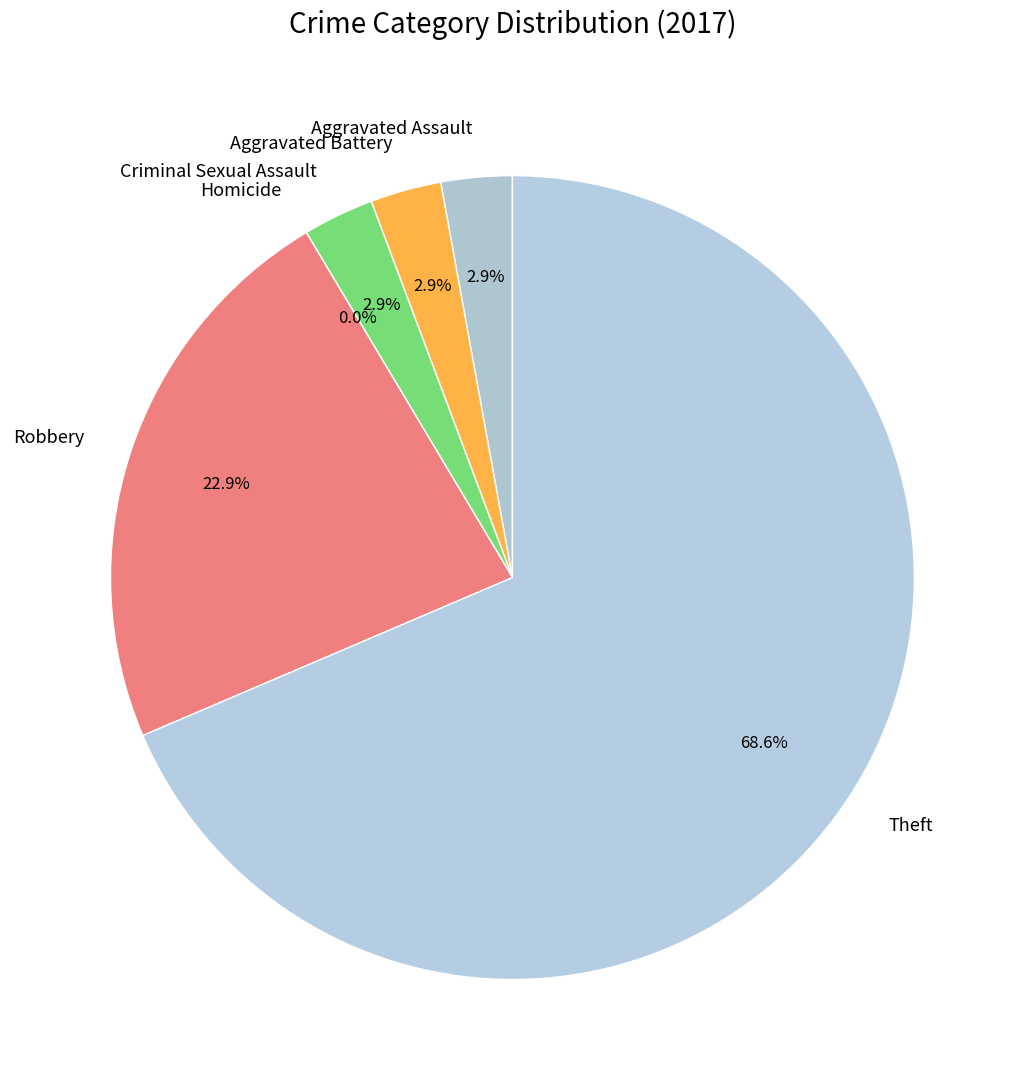

What is the largest slice in the pie chart?

Theft